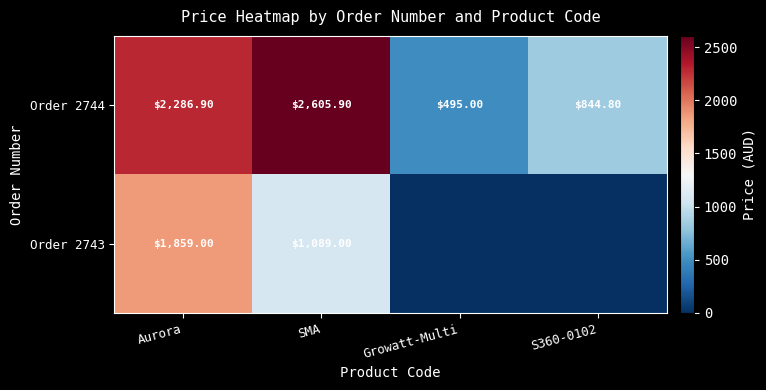

At which category is the sum across all series the highest?

Aurora